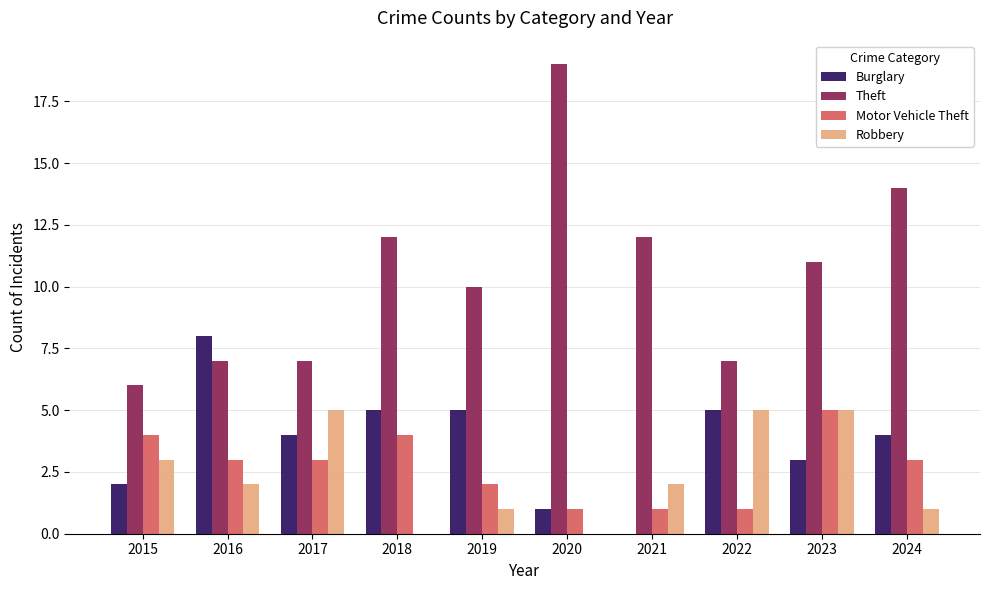

Which series has the largest total across all categories?

Theft